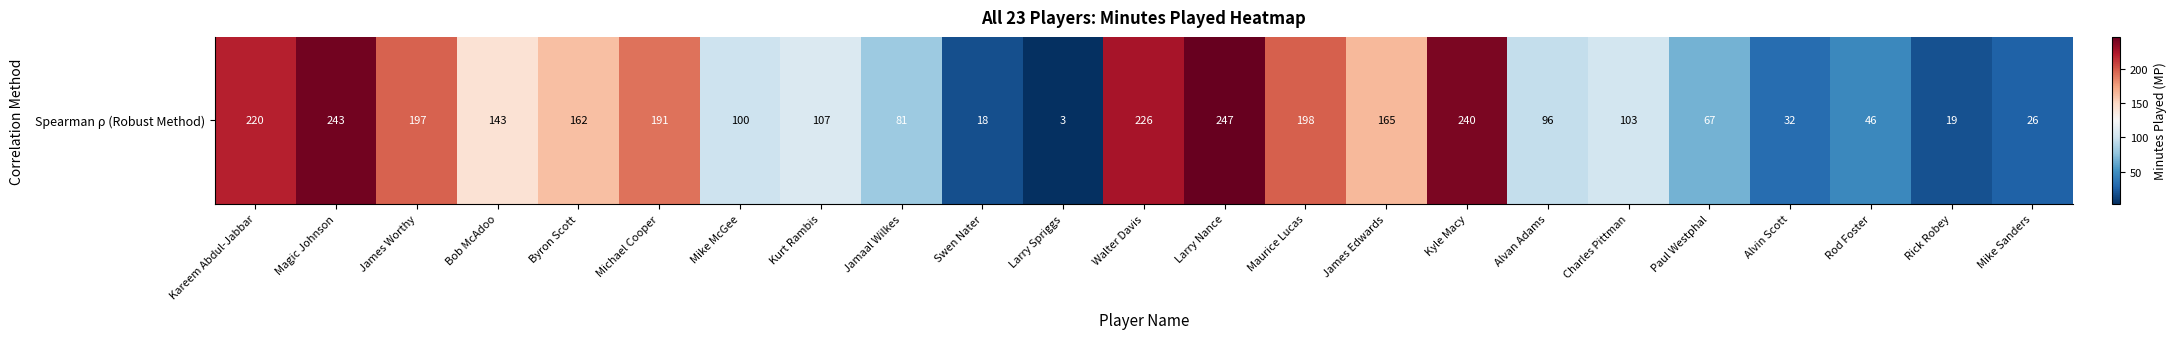

How many distinct data groups are displayed?

1